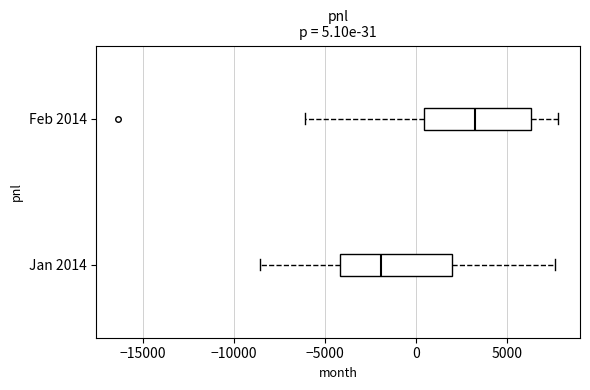

Which box has the furthest to the right median line?

Feb 2014